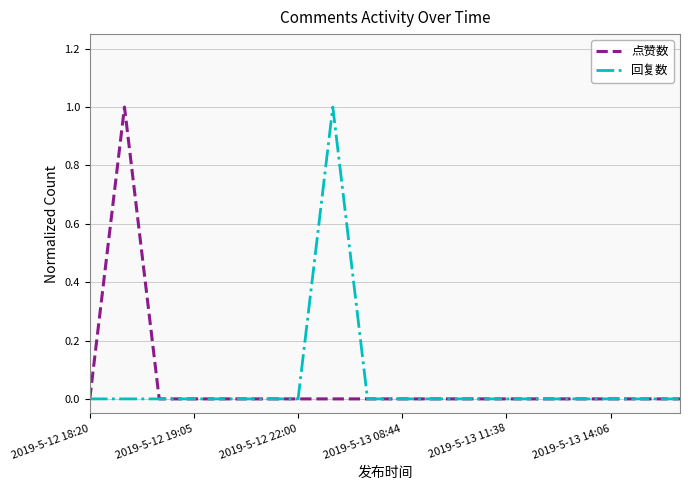

True or false: 回复数 and 点赞数 intersect in this chart.

False